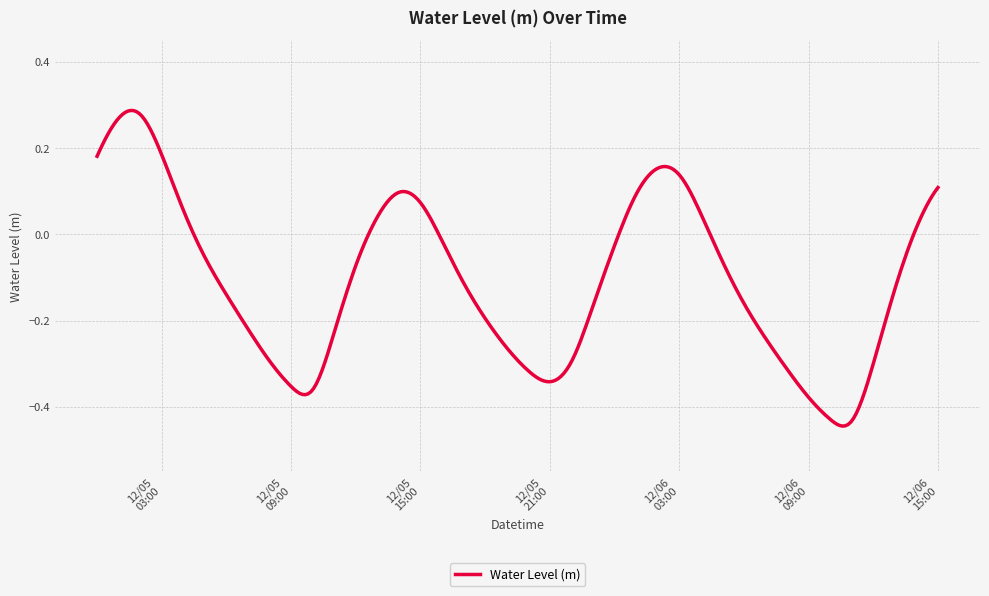

What is the difference between the maximum and minimum values?

0.7